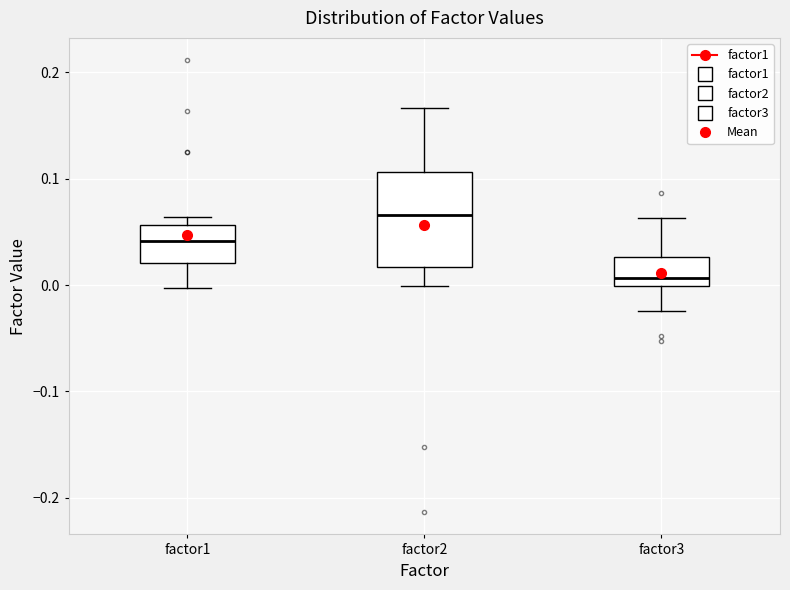

Which box's median line is the lowest?

factor3